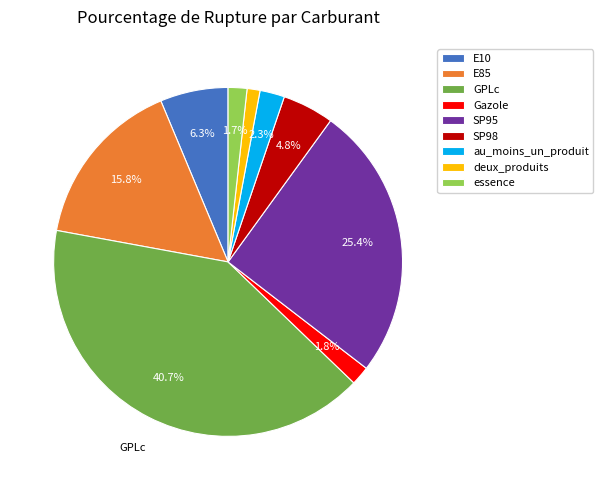

The E10 slice represents 6% of the pie. True or false?

True